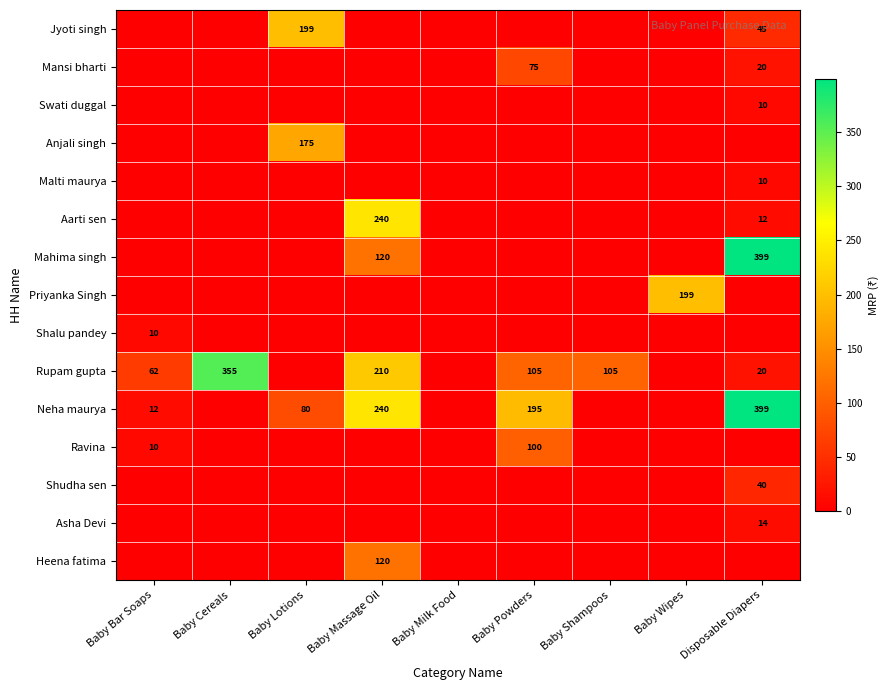

Reading right to left, list all the values displayed in this chart.

row_0: Disposable Diapers=45	Baby Wipes=0	Baby Shampoos=0	Baby Powders=0	Baby Milk Food=0	Baby Massage Oil=0	Baby Lotions=199	Baby Cereals=0	Baby Bar Soaps=0
row_1: Disposable Diapers=20	Baby Wipes=0	Baby Shampoos=0	Baby Powders=75	Baby Milk Food=0	Baby Massage Oil=0	Baby Lotions=0	Baby Cereals=0	Baby Bar Soaps=0
row_2: Disposable Diapers=10	Baby Wipes=0	Baby Shampoos=0	Baby Powders=0	Baby Milk Food=0	Baby Massage Oil=0	Baby Lotions=0	Baby Cereals=0	Baby Bar Soaps=0
row_3: Disposable Diapers=0	Baby Wipes=0	Baby Shampoos=0	Baby Powders=0	Baby Milk Food=0	Baby Massage Oil=0	Baby Lotions=175	Baby Cereals=0	Baby Bar Soaps=0
row_4: Disposable Diapers=10	Baby Wipes=0	Baby Shampoos=0	Baby Powders=0	Baby Milk Food=0	Baby Massage Oil=0	Baby Lotions=0	Baby Cereals=0	Baby Bar Soaps=0
row_5: Disposable Diapers=12	Baby Wipes=0	Baby Shampoos=0	Baby Powders=0	Baby Milk Food=0	Baby Massage Oil=240	Baby Lotions=0	Baby Cereals=0	Baby Bar Soaps=0
row_6: Disposable Diapers=399	Baby Wipes=0	Baby Shampoos=0	Baby Powders=0	Baby Milk Food=0	Baby Massage Oil=120	Baby Lotions=0	Baby Cereals=0	Baby Bar Soaps=0
row_7: Disposable Diapers=0	Baby Wipes=199	Baby Shampoos=0	Baby Powders=0	Baby Milk Food=0	Baby Massage Oil=0	Baby Lotions=0	Baby Cereals=0	Baby Bar Soaps=0
row_8: Disposable Diapers=0	Baby Wipes=0	Baby Shampoos=0	Baby Powders=0	Baby Milk Food=0	Baby Massage Oil=0	Baby Lotions=0	Baby Cereals=0	Baby Bar Soaps=10
row_9: Disposable Diapers=20	Baby Wipes=0	Baby Shampoos=105	Baby Powders=105	Baby Milk Food=0	Baby Massage Oil=210	Baby Lotions=0	Baby Cereals=355	Baby Bar Soaps=62
row_10: Disposable Diapers=399	Baby Wipes=0	Baby Shampoos=0	Baby Powders=195	Baby Milk Food=0	Baby Massage Oil=240	Baby Lotions=80	Baby Cereals=0	Baby Bar Soaps=12
row_11: Disposable Diapers=0	Baby Wipes=0	Baby Shampoos=0	Baby Powders=100	Baby Milk Food=0	Baby Massage Oil=0	Baby Lotions=0	Baby Cereals=0	Baby Bar Soaps=10
row_12: Disposable Diapers=40	Baby Wipes=0	Baby Shampoos=0	Baby Powders=0	Baby Milk Food=0	Baby Massage Oil=0	Baby Lotions=0	Baby Cereals=0	Baby Bar Soaps=0
row_13: Disposable Diapers=14	Baby Wipes=0	Baby Shampoos=0	Baby Powders=0	Baby Milk Food=0	Baby Massage Oil=0	Baby Lotions=0	Baby Cereals=0	Baby Bar Soaps=0
row_14: Disposable Diapers=0	Baby Wipes=0	Baby Shampoos=0	Baby Powders=0	Baby Milk Food=0	Baby Massage Oil=120	Baby Lotions=0	Baby Cereals=0	Baby Bar Soaps=0